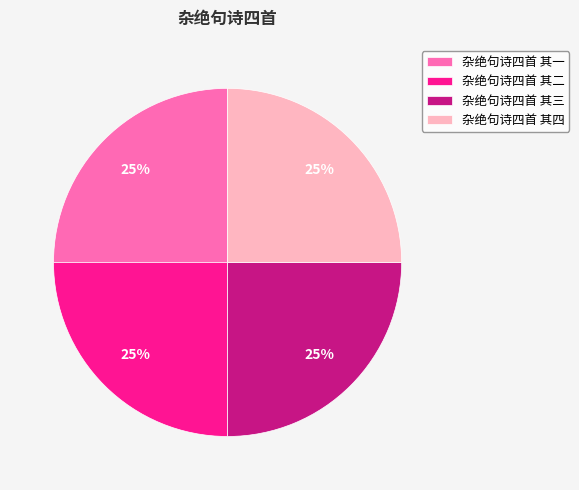

What is the ratio of the value at 杂绝句诗四首 其三 to the value at 杂绝句诗四首 其四?

1.0